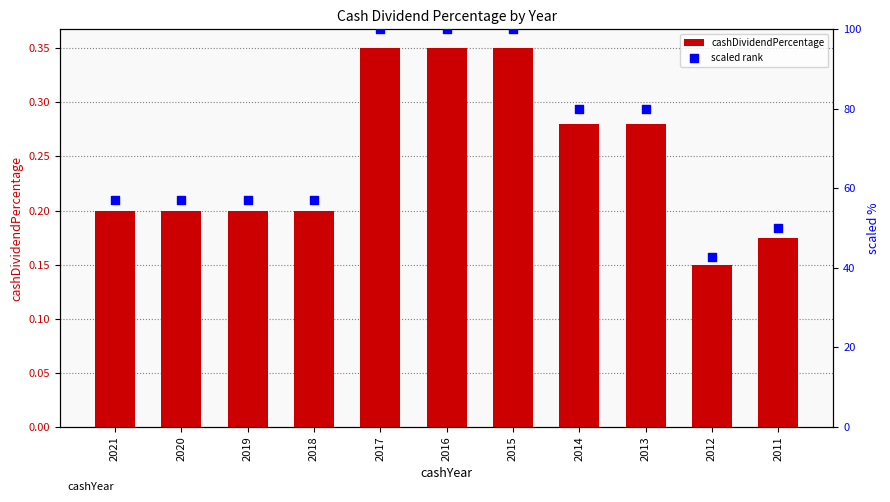

Is the value of scaled rank at 2017 greater than the value of cashDividendPercentage at 2012?

Yes